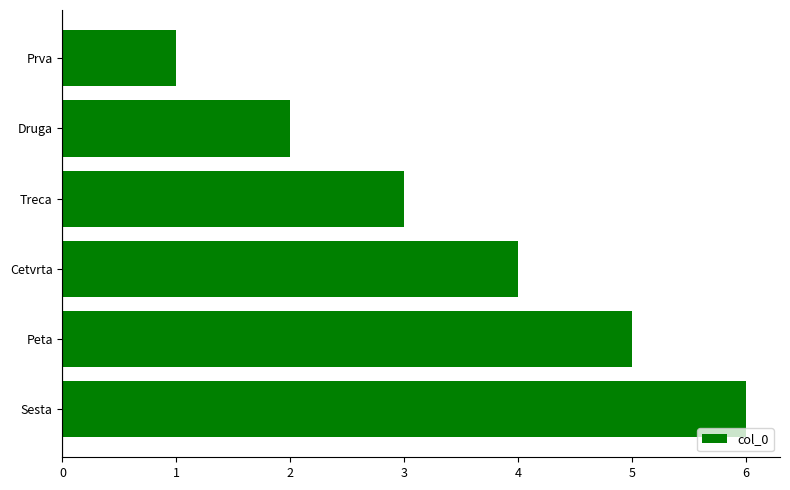

What position from the bottom is Prva?

6